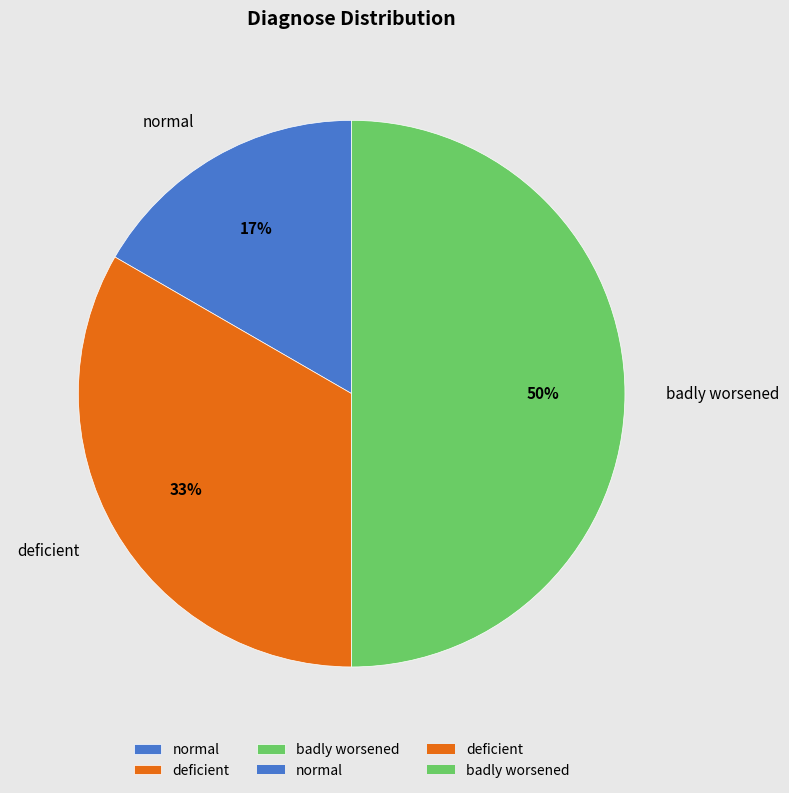

Rank the categories by value from highest to lowest.

badly worsened, deficient, normal